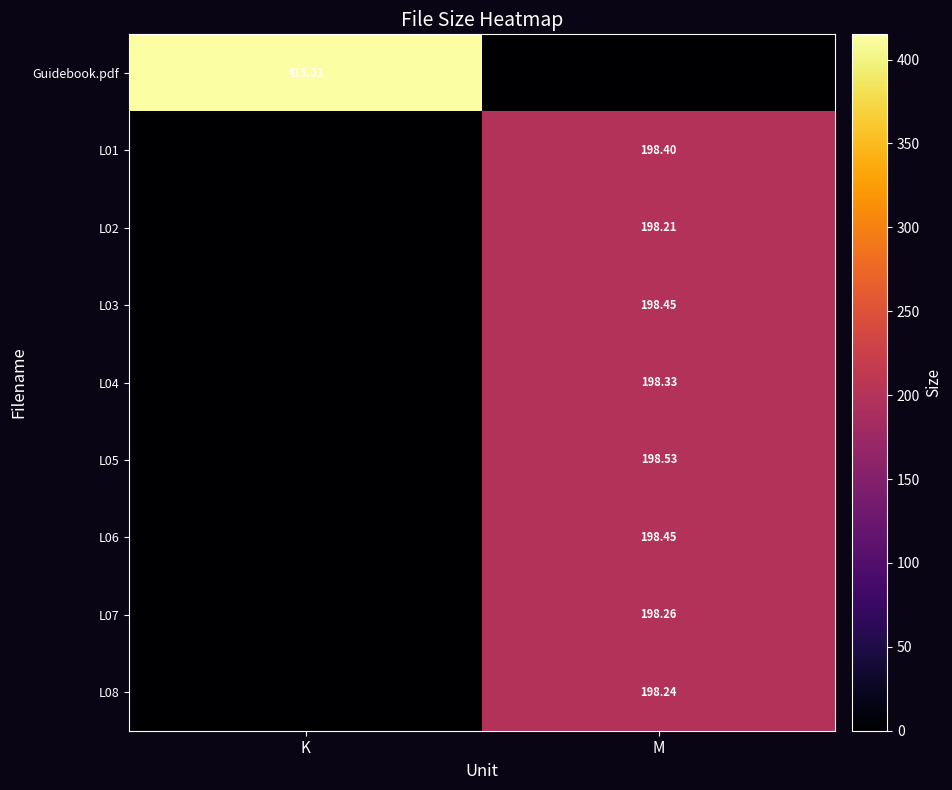

Is the value of L01 at M greater than the value of L07 at M?

Yes